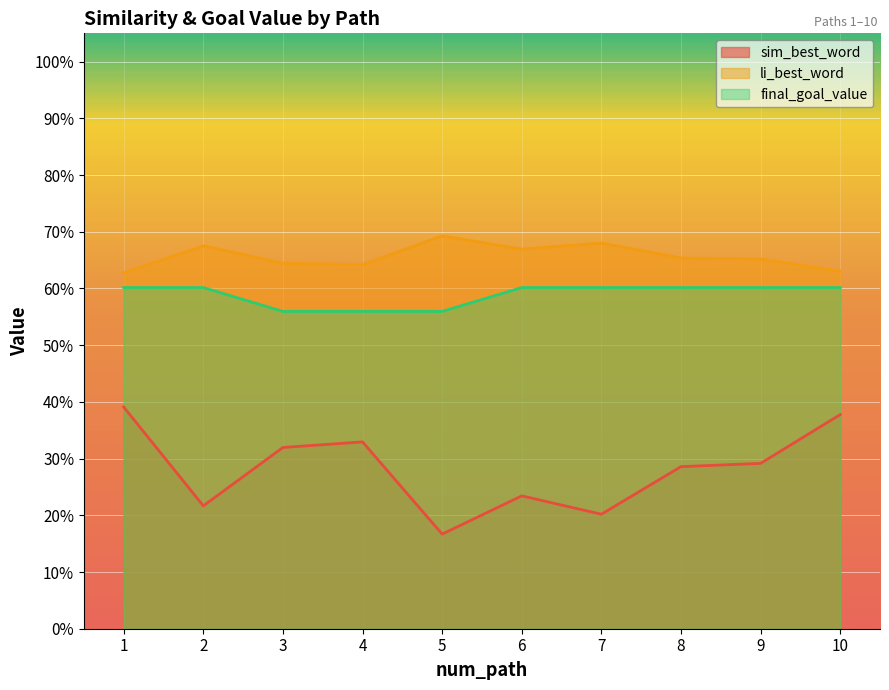

Which label corresponds to the smallest value in the chart?

5